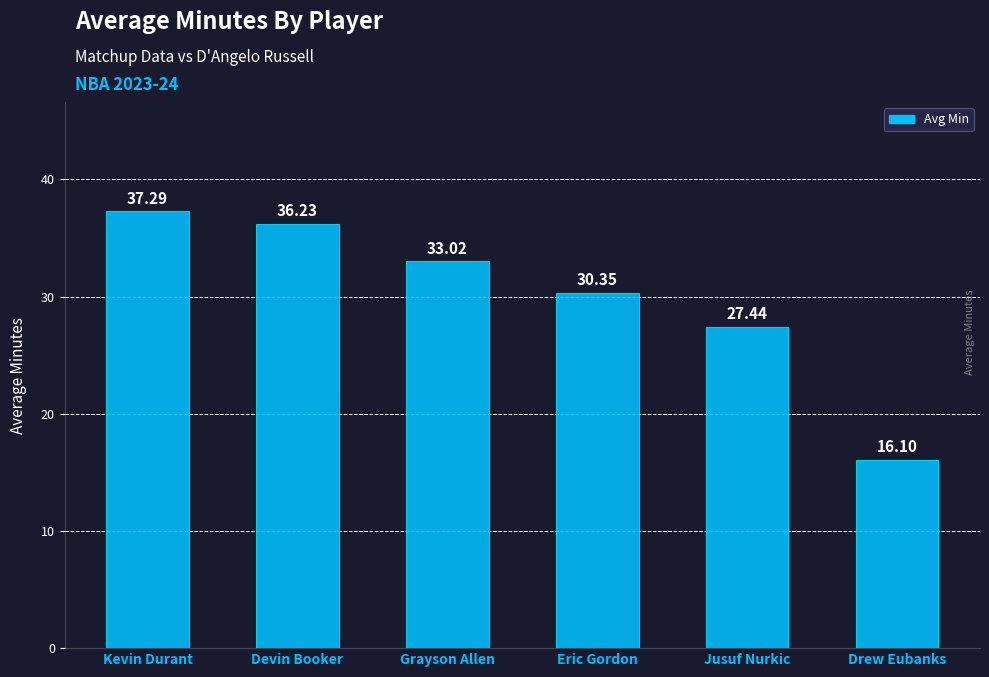

Rank the categories by value from lowest to highest.

Drew Eubanks, Jusuf Nurkic, Eric Gordon, Grayson Allen, Devin Booker, Kevin Durant